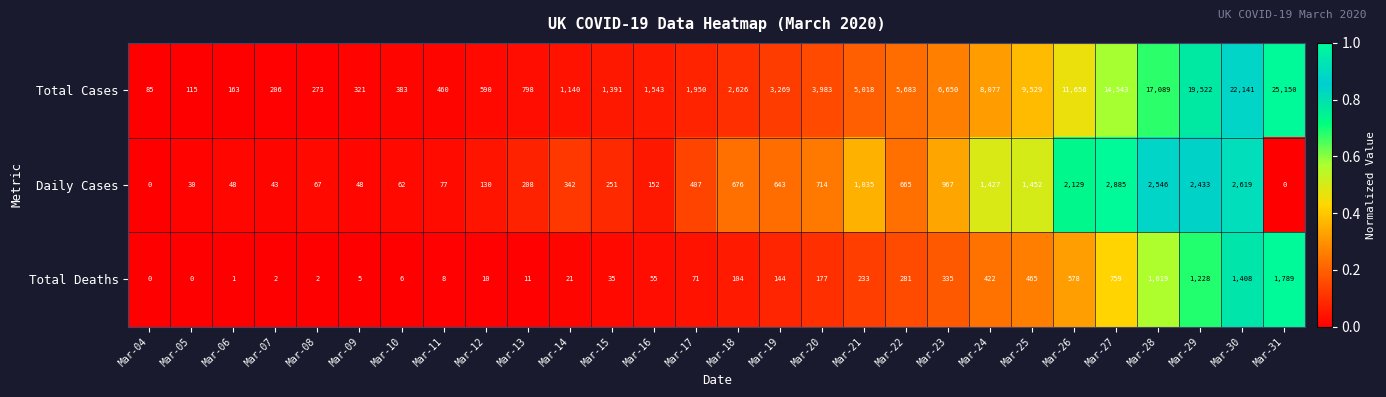

Which series has the largest total across all categories?

Total Cases